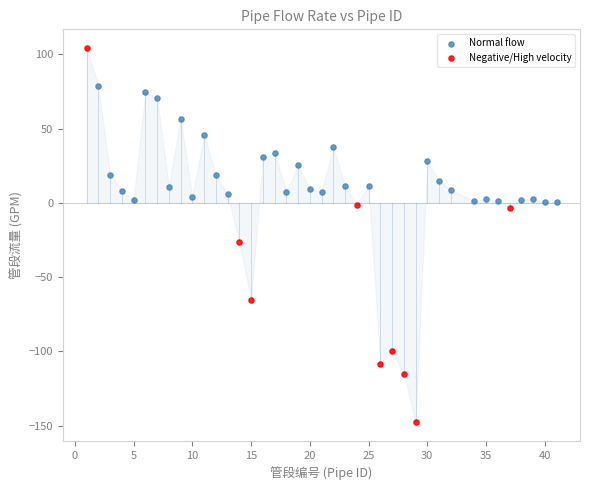

Which series reaches the maximum Y coordinate?

Negative/High velocity